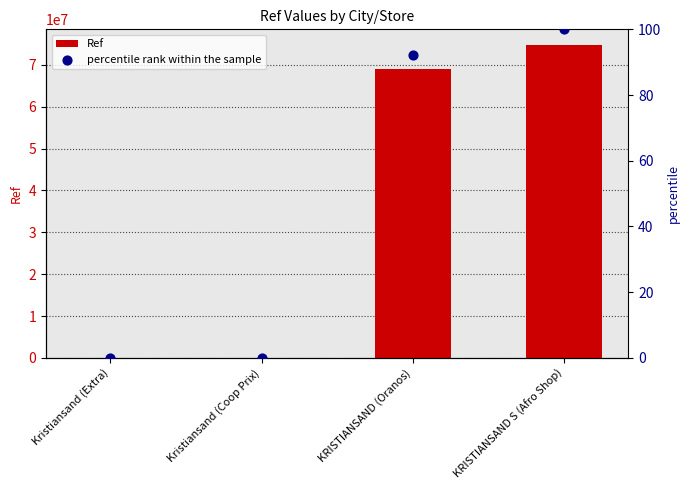

At how many categories does at least one series exceed 26833323?

2